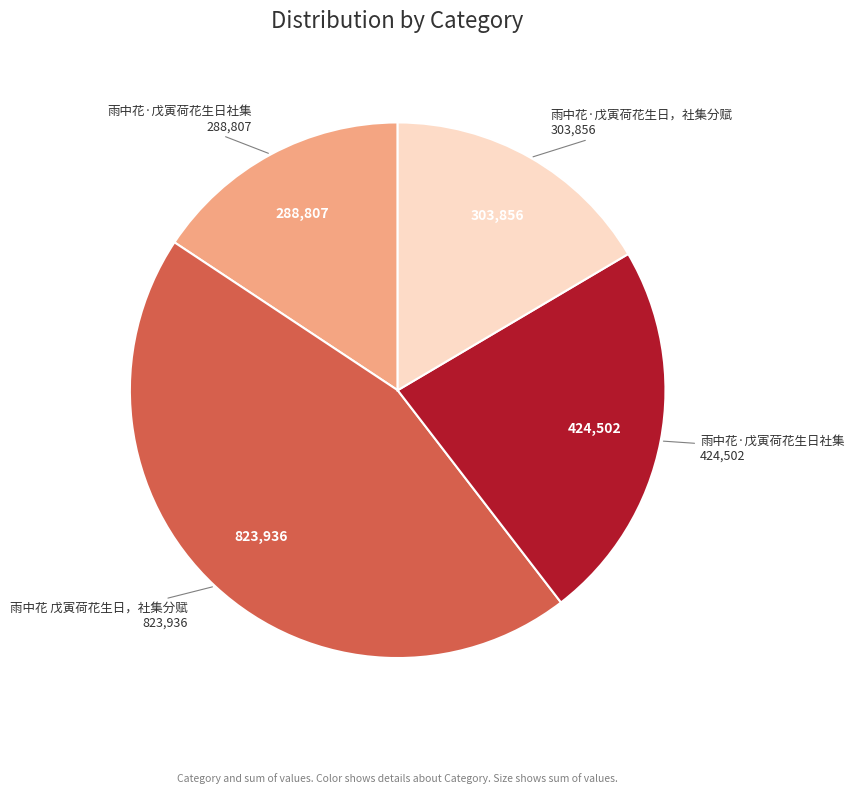

Does any single category account for the majority?

No